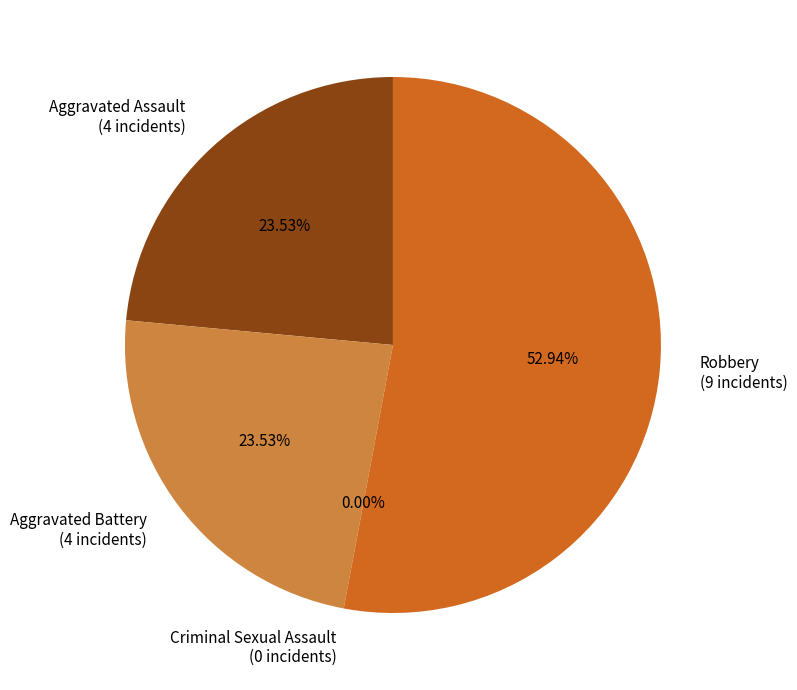

To the nearest percent, what is the combined percentage of Robbery and Aggravated Assault?

76%